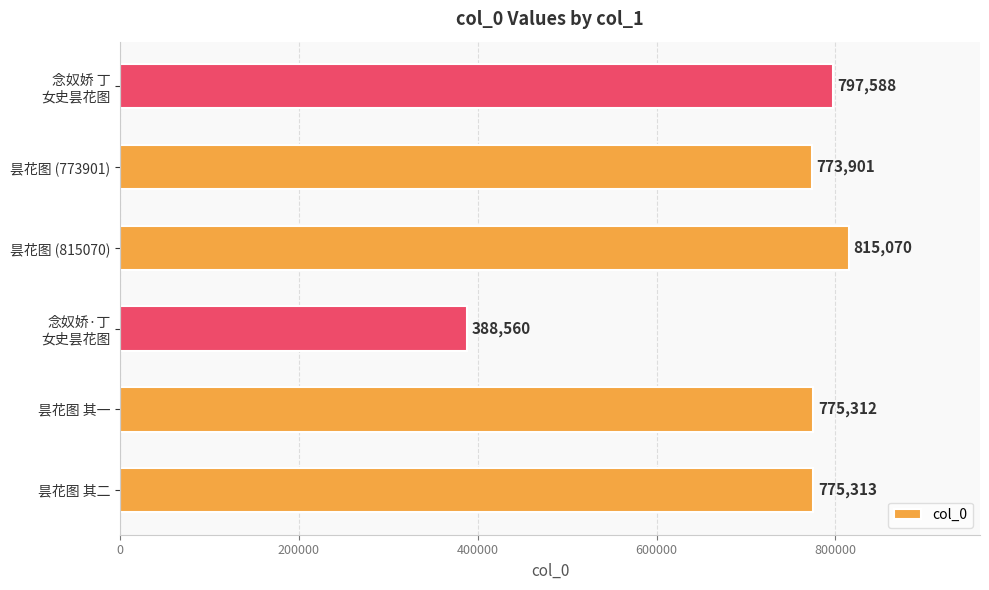

Rank the categories by value from lowest to highest.

念奴娇·丁
女史昙花图, 昙花图 (773901), 昙花图 其一, 昙花图 其二, 念奴娇 丁
女史昙花图, 昙花图 (815070)